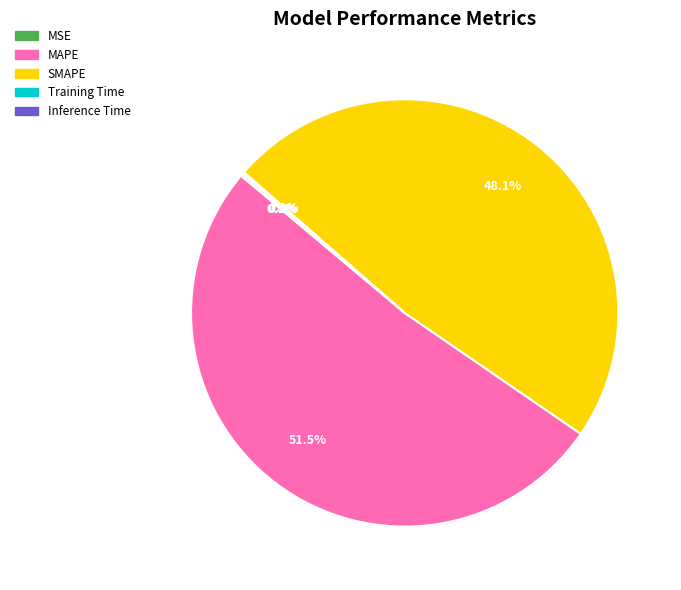

What percentage is NOT represented by SMAPE?

51.9%